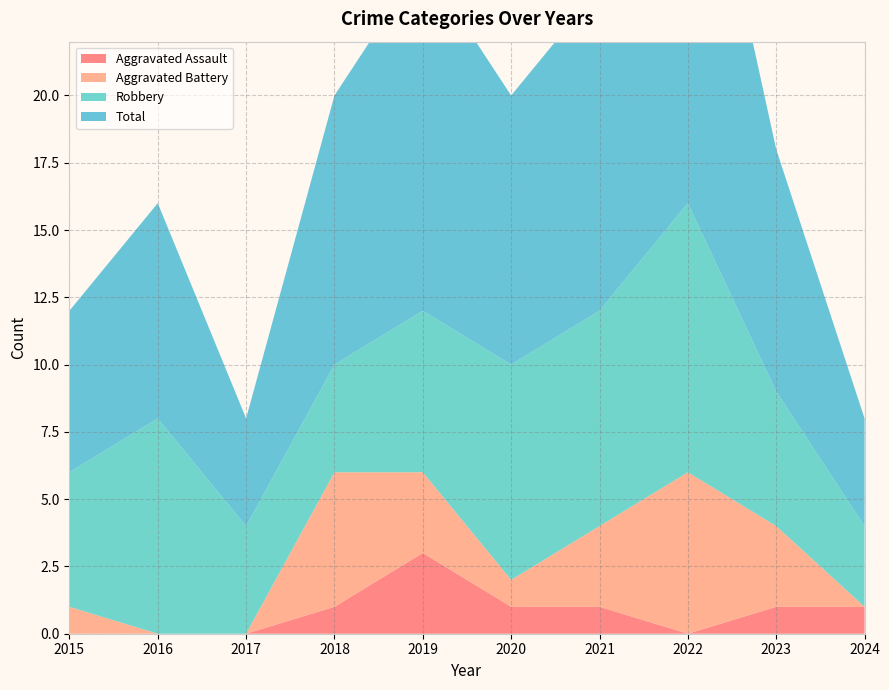

Reading left to right, what are all the values shown in this chart?

Aggravated Assault: 2015=0	2016=0	2017=0	2018=1	2019=3	2020=1	2021=1	2022=0	2023=1	2024=1
Aggravated Battery: 2015=1	2016=0	2017=0	2018=5	2019=3	2020=1	2021=3	2022=6	2023=3	2024=0
Robbery: 2015=5	2016=8	2017=4	2018=4	2019=6	2020=8	2021=8	2022=10	2023=5	2024=3
Total: 2015=6	2016=8	2017=4	2018=10	2019=13	2020=10	2021=12	2022=17	2023=9	2024=4